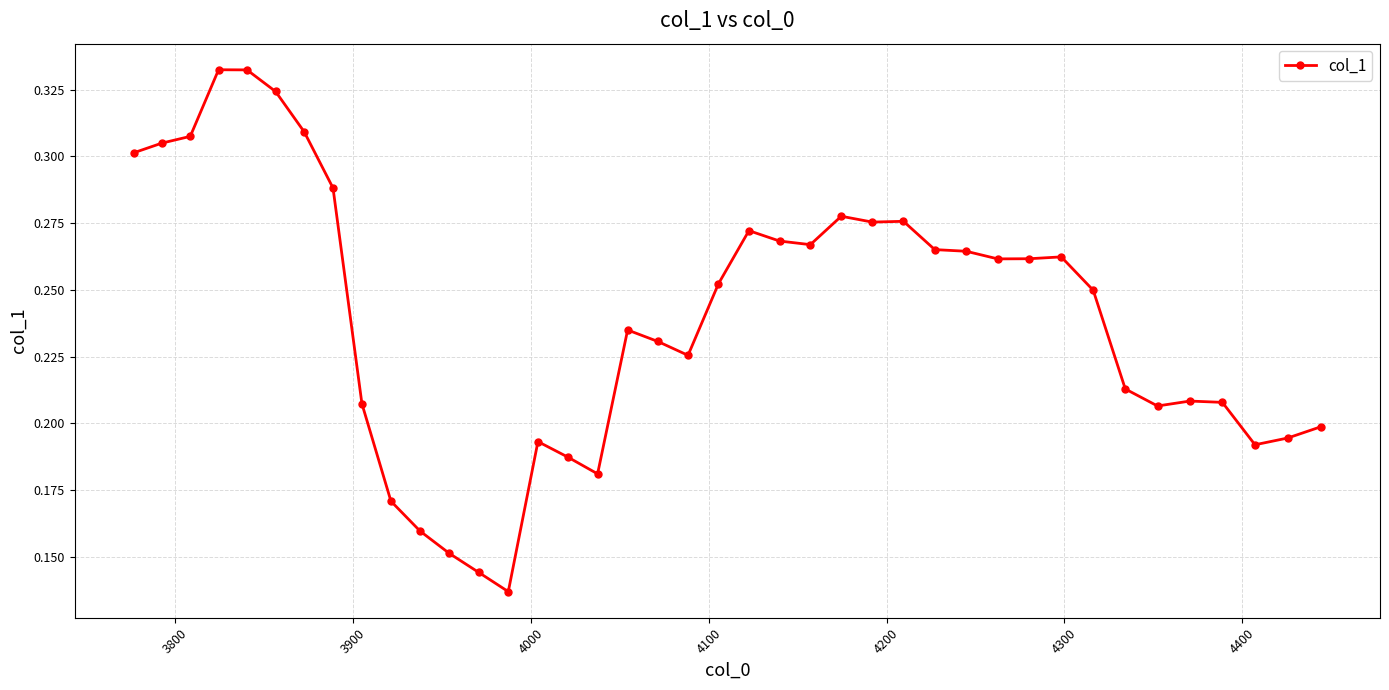

True or false: the data has more than 0 interior local peaks.

True